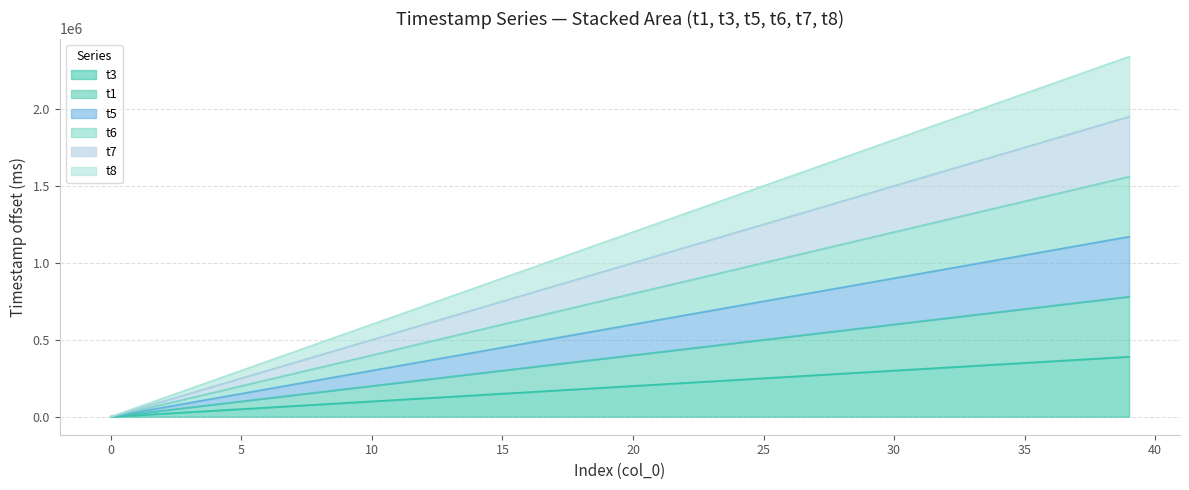

True or false: t3 and t7 cross at least once.

False